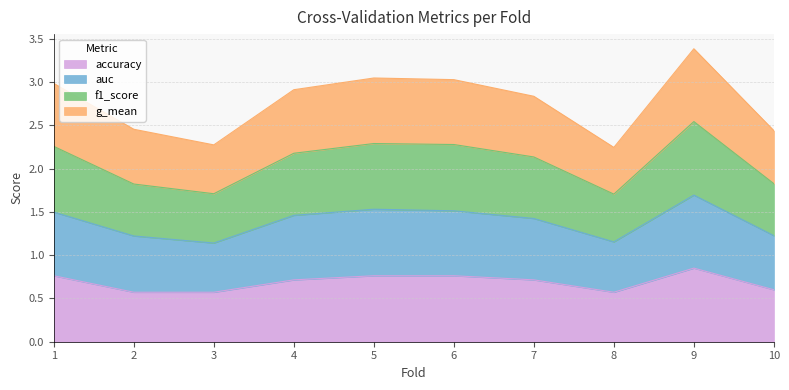

At which label does g_mean reach its minimum?

3